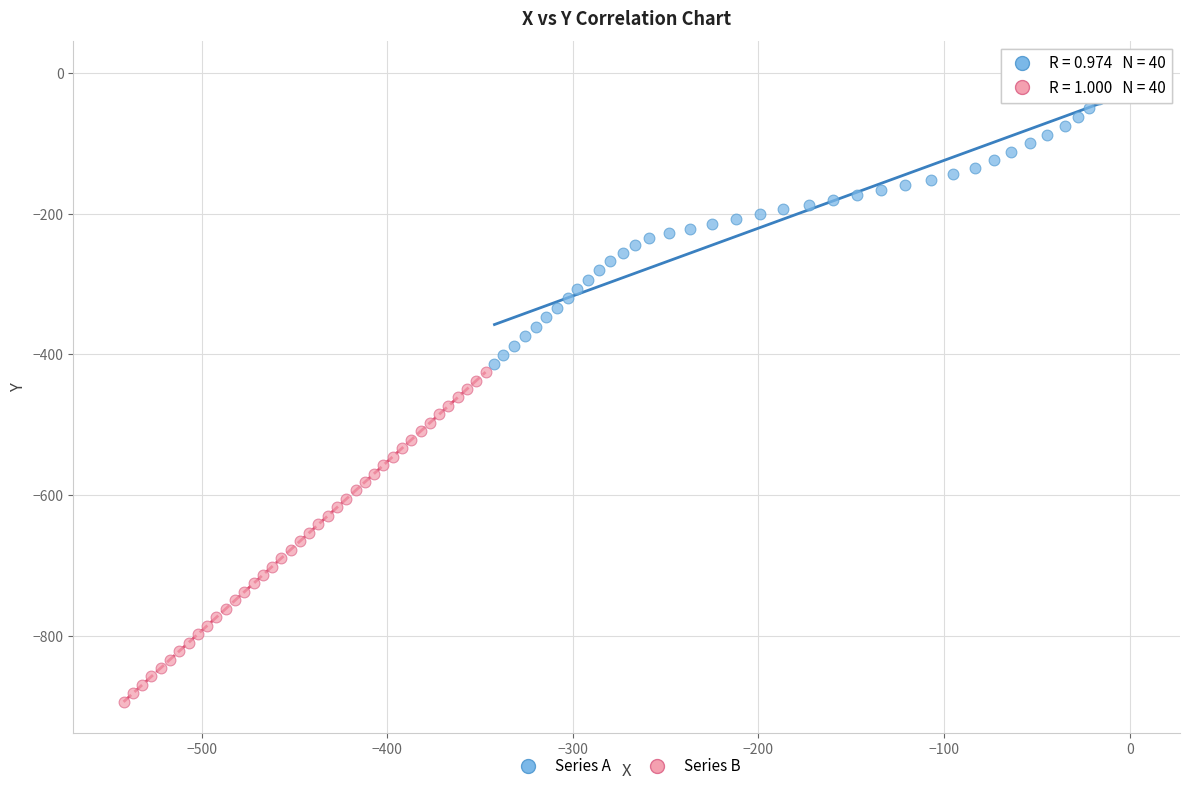

Which series has the largest Y range (max minus min)?

Series B